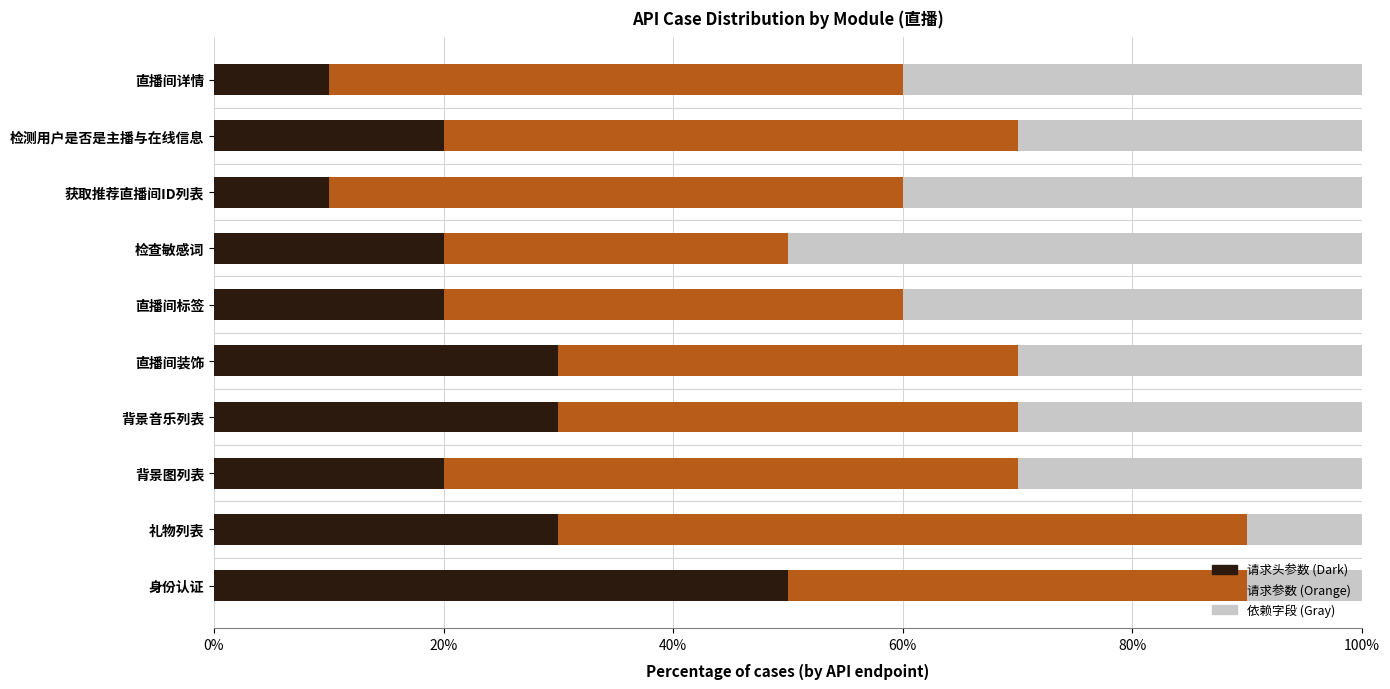

What is the total value across all series at 直播间装饰?

100